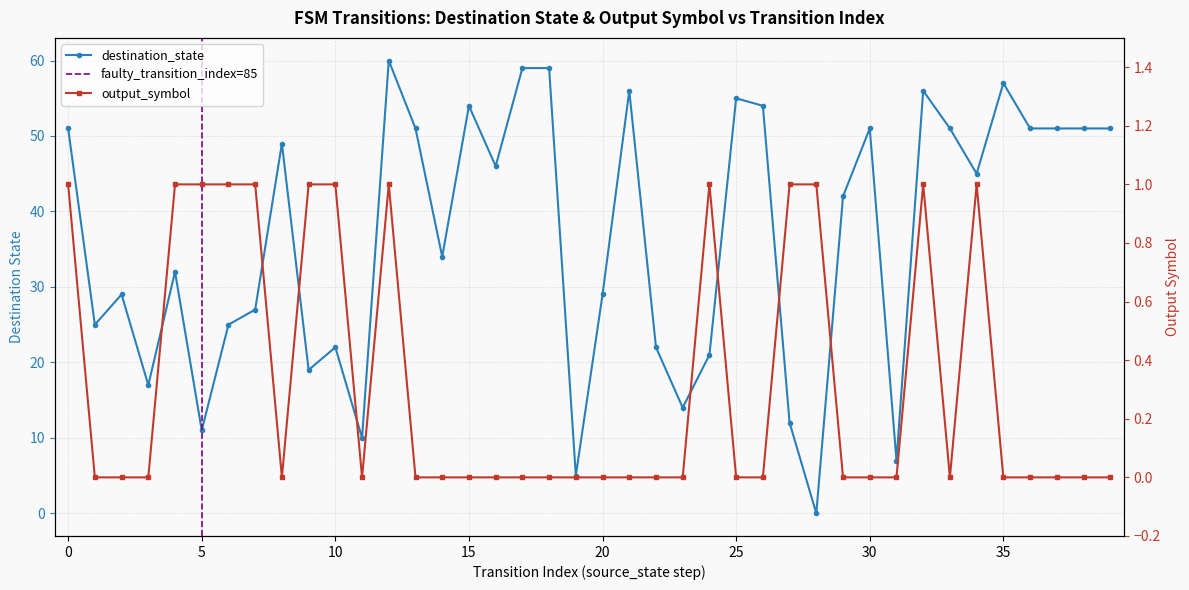

Reading right to left, extract all data points from this chart.

destination_state: 39=51	38=51	37=51	36=51	35=57	34=45	33=51	32=56	31=7	30=51	29=42	28=0	27=12	26=54	25=55	24=21	23=14	22=22	21=56	20=29	19=5	18=59	17=59	16=46	15=54	14=34	13=51	12=60	11=10	10=22	9=19	8=49	7=27	6=25	5=11	4=32	3=17	2=29	1=25	0=51
output_symbol: 39=0	38=0	37=0	36=0	35=0	34=1	33=0	32=1	31=0	30=0	29=0	28=1	27=1	26=0	25=0	24=1	23=0	22=0	21=0	20=0	19=0	18=0	17=0	16=0	15=0	14=0	13=0	12=1	11=0	10=1	9=1	8=0	7=1	6=1	5=1	4=1	3=0	2=0	1=0	0=1